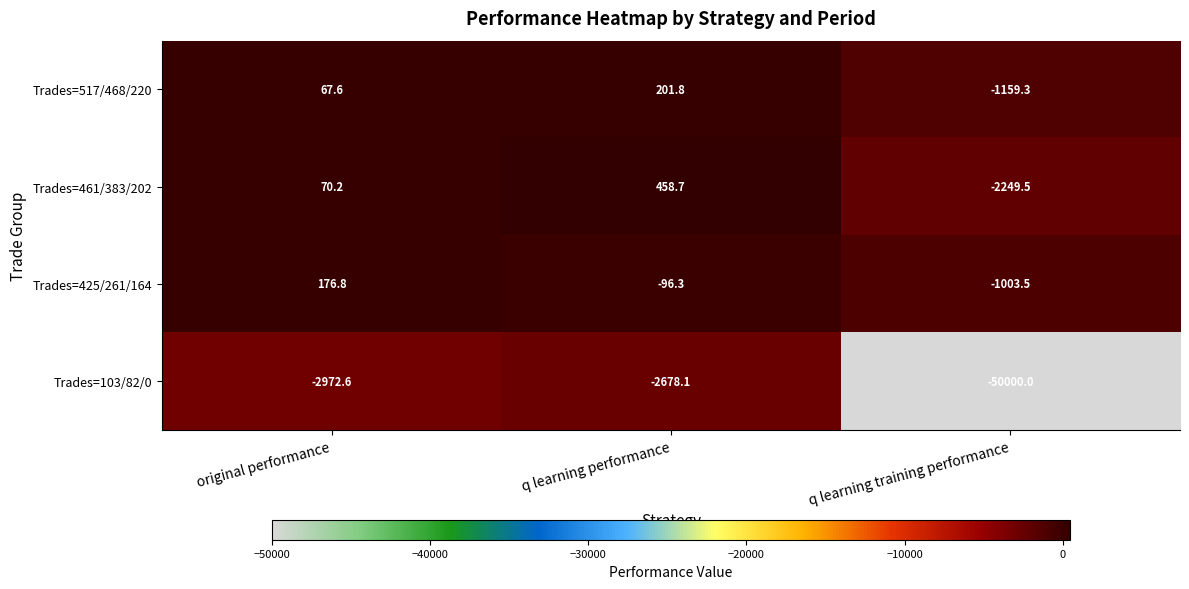

True or false: Trades=461/383/202 has a value of 28.7 at original performance.

False